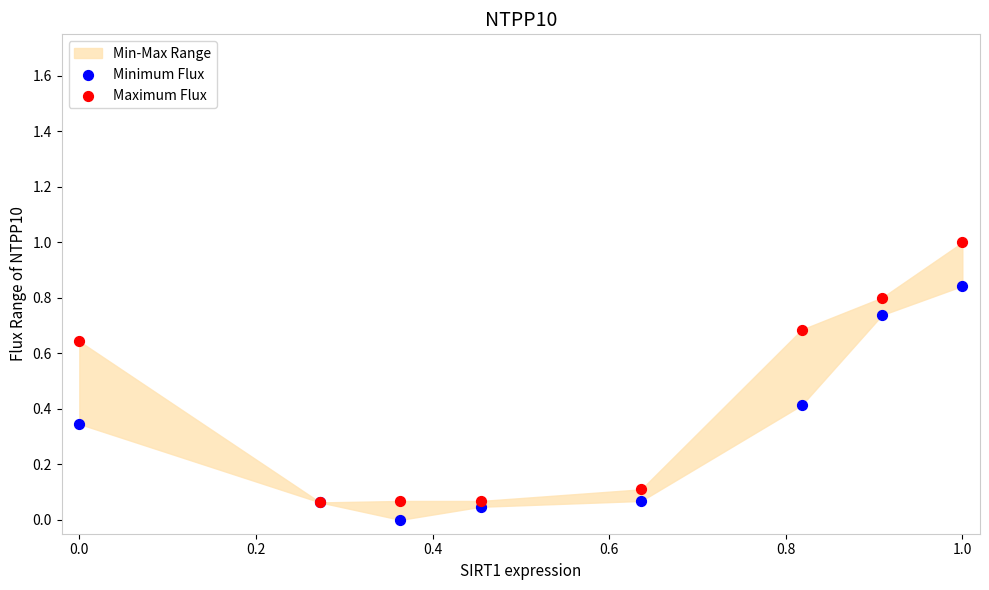

Which series has the widest spread of Y values?

Maximum Flux